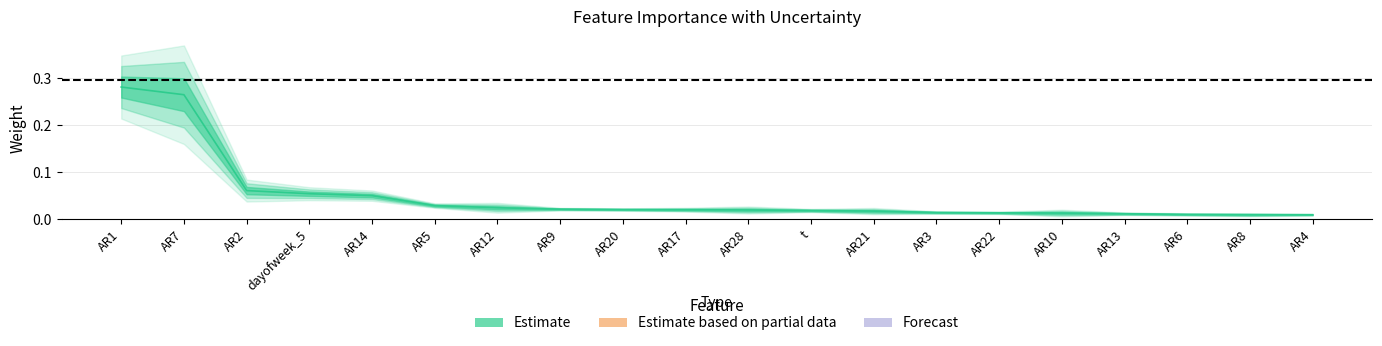

Does the chart have visible grid lines?

Yes